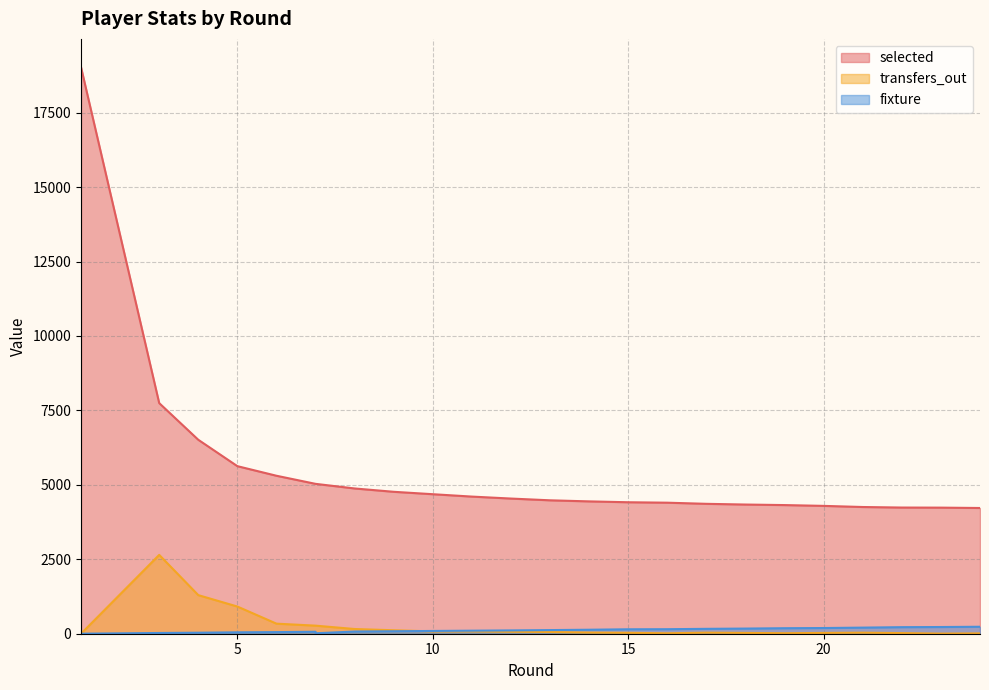

What is the value of the transfers_out point at the 16th from the left?

15